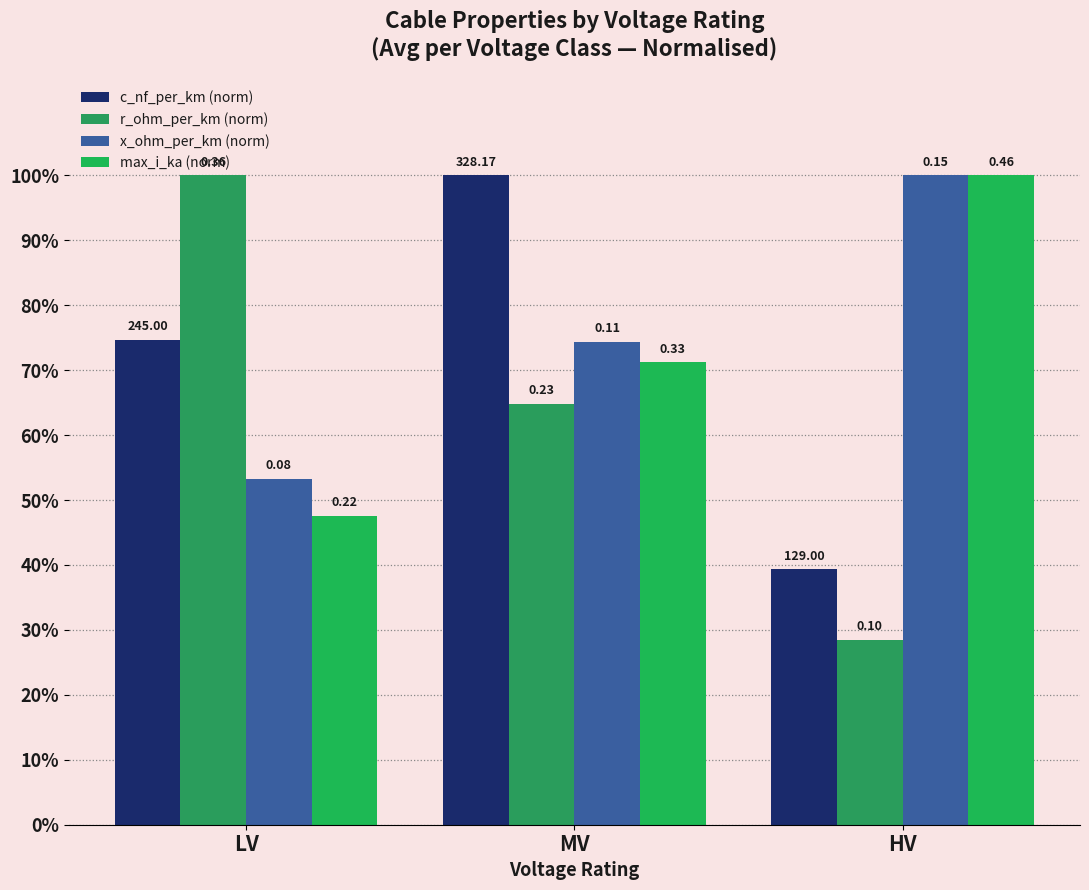

Is the value of r_ohm_per_km (norm) at MV greater than the value of max_i_ka (norm) at LV?

Yes